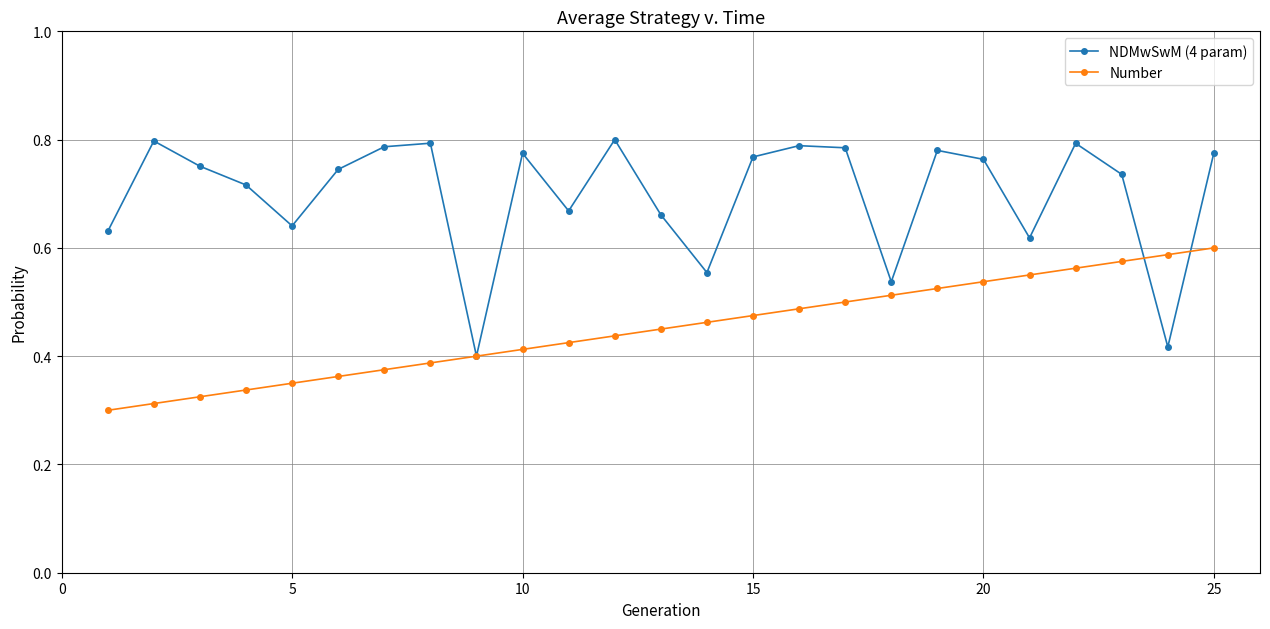

Does the chart display data point markers on the line(s)?

Yes